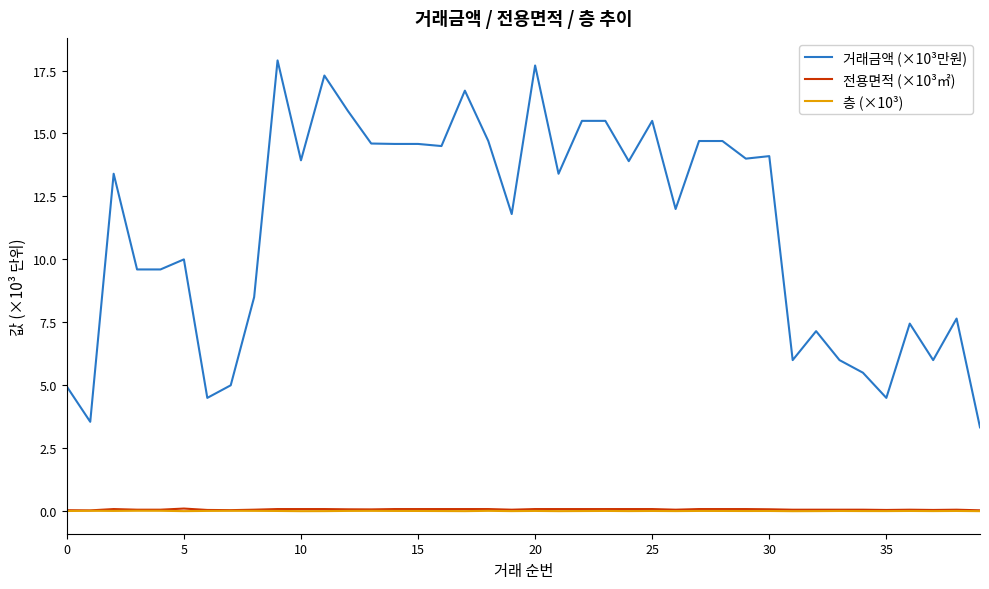

Which series has the widest spread of values?

거래금액 (×10³만원)